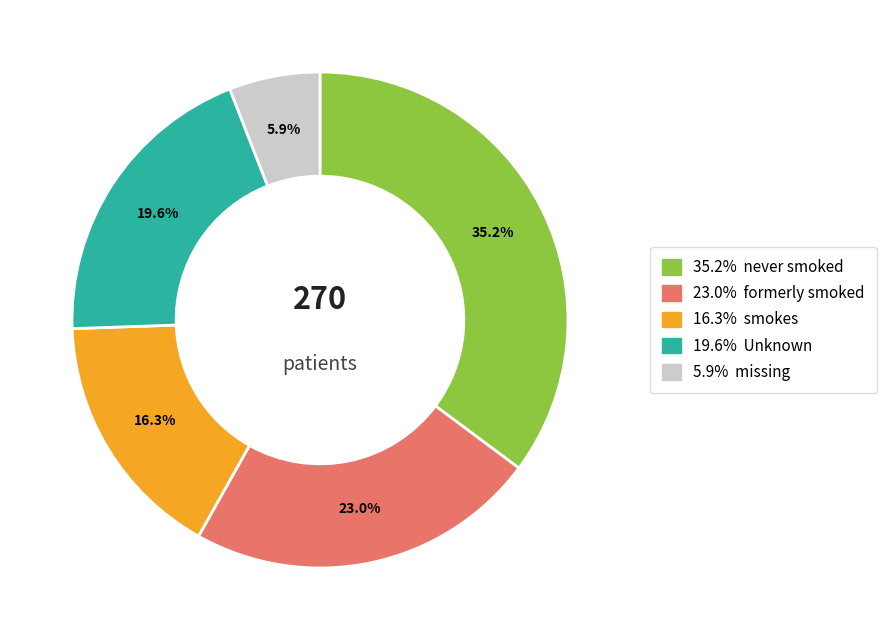

Is there any slice that represents more than half of the pie?

No